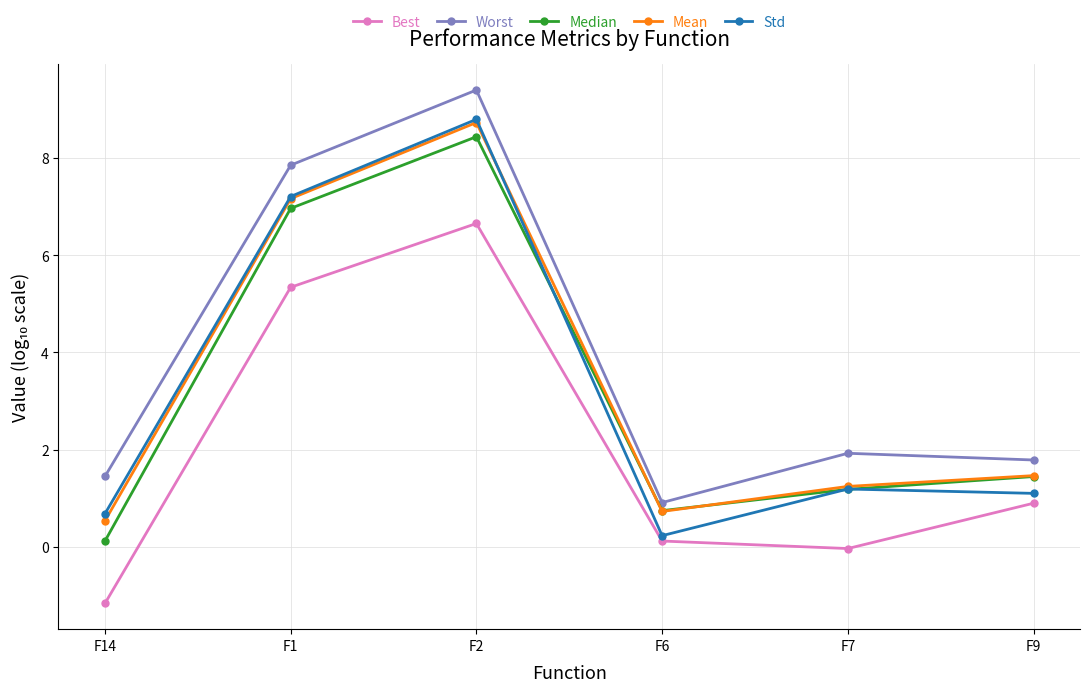

What is the spread (max minus min) of values at F7?

2.0